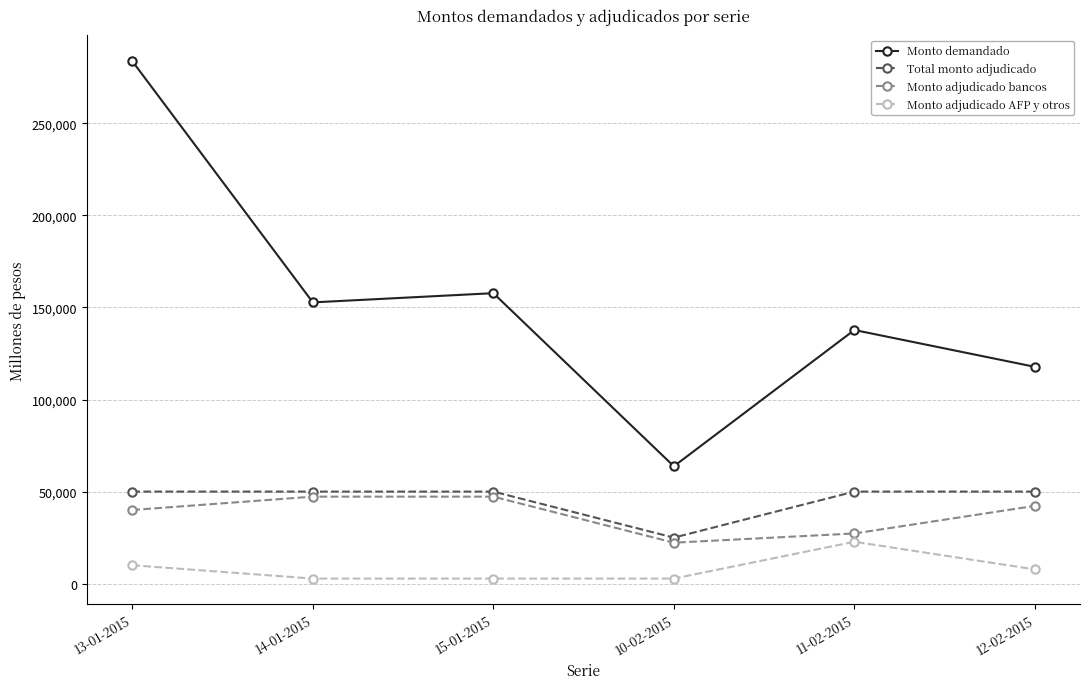

Is it true that Monto adjudicado bancos equals 47250 at 14-01-2015?

True